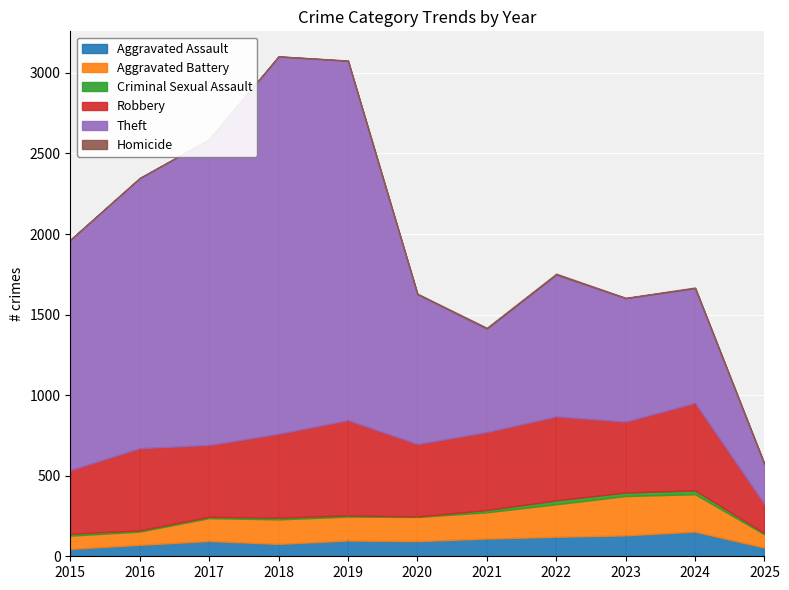

What is the difference between the Robbery values at 2021 and 2018?

36